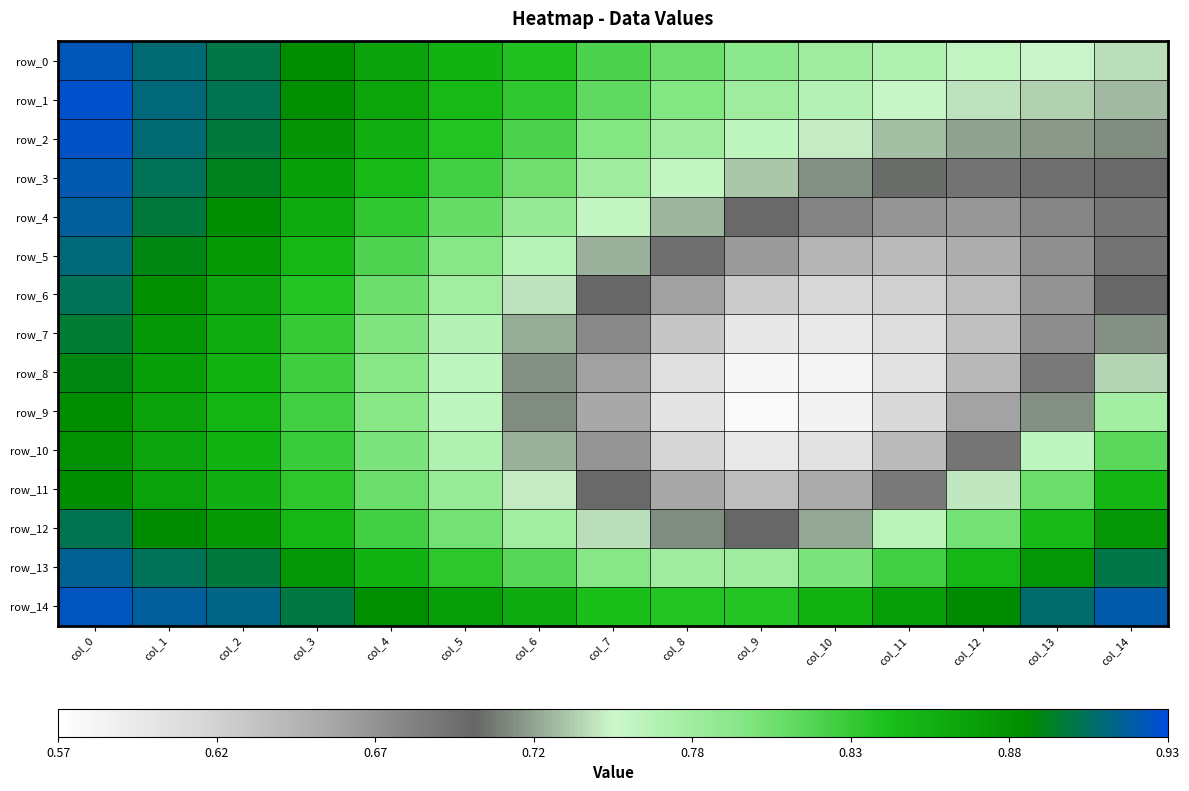

Which series has the largest total across all categories?

row_14